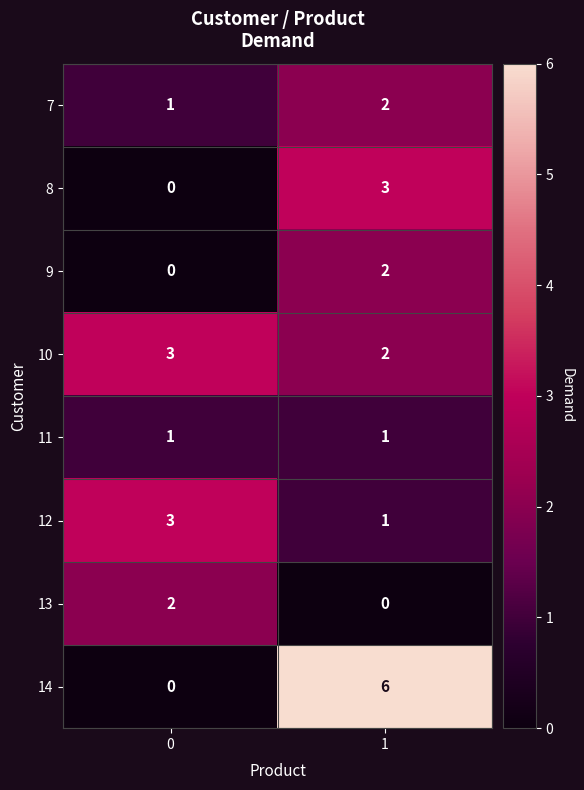

Count the number of categories in the chart.

2